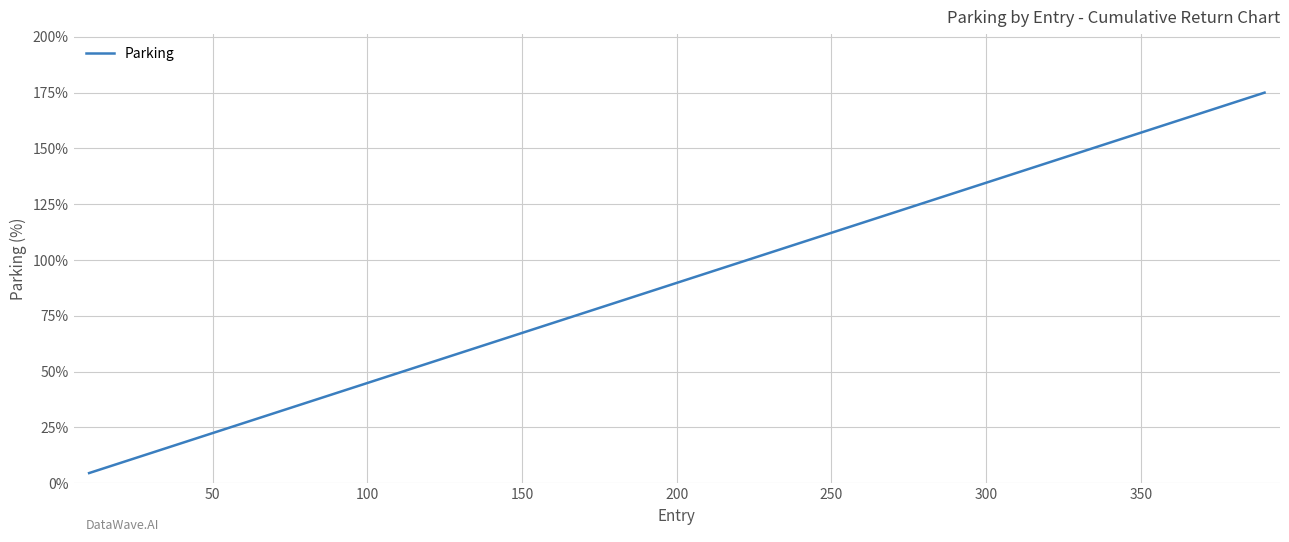

What is the minimum value shown in the chart?

4.5